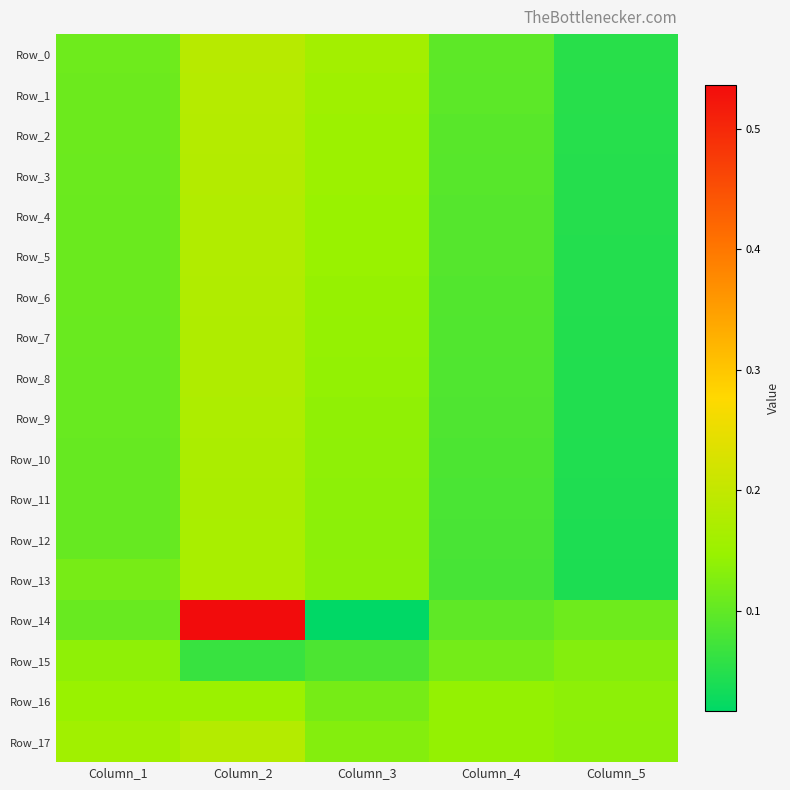

Which label corresponds to the smallest value in the chart?

Column_3